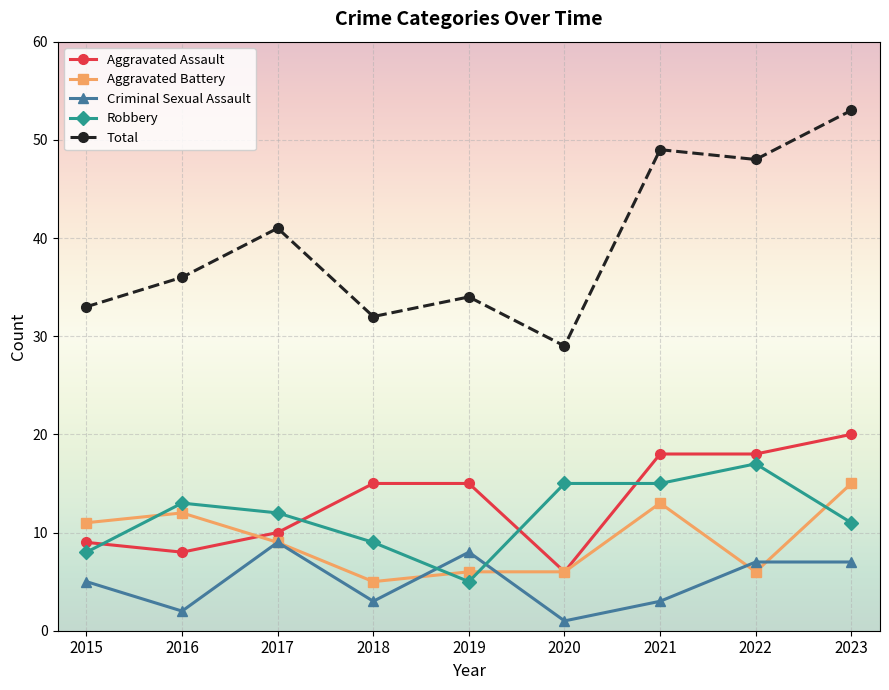

The value of Criminal Sexual Assault at 2018 is 5. True or false?

False